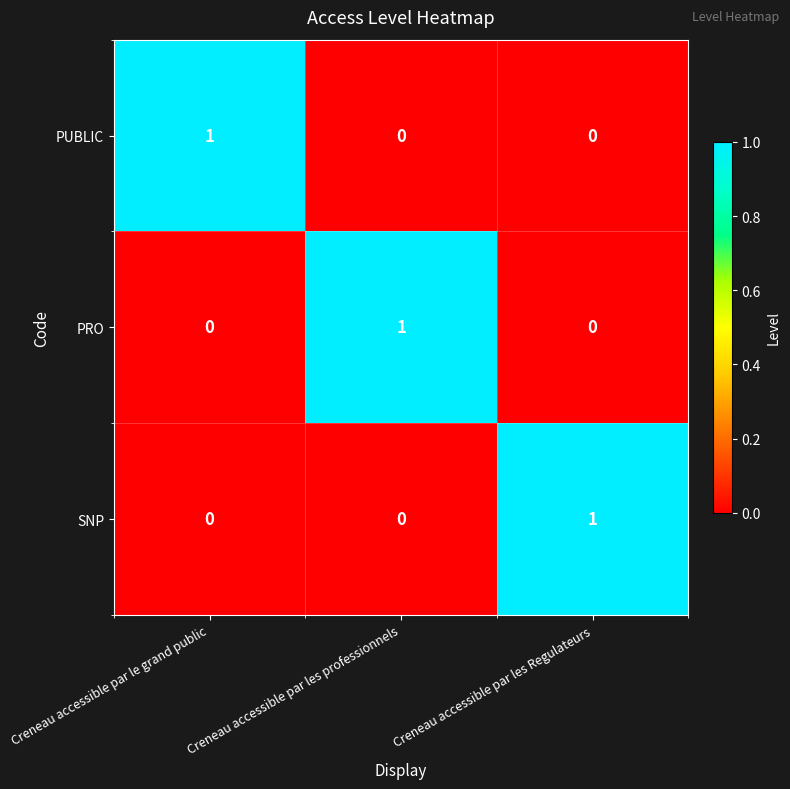

Is the value of PRO at Creneau accessible par les Regulateurs greater than the value of SNP at Creneau accessible par les Regulateurs?

No